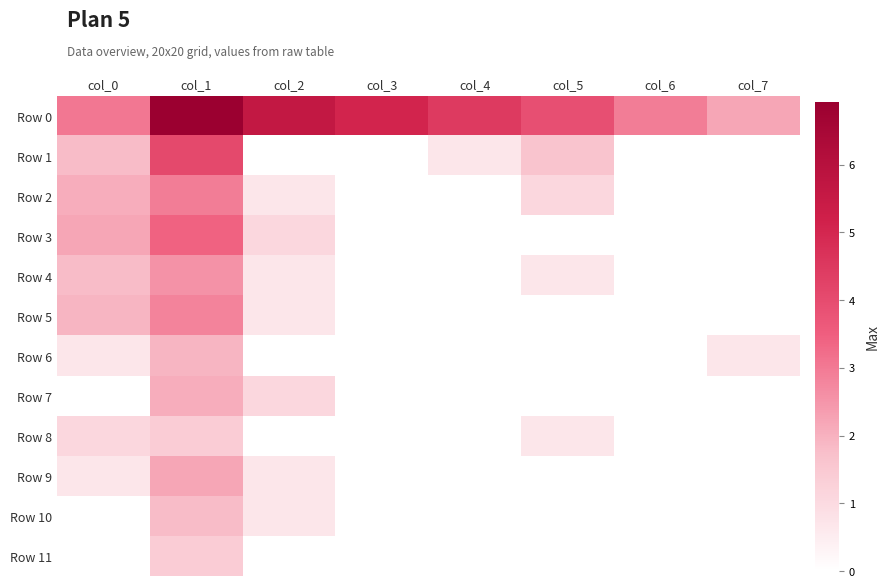

What is the spread (max minus min) of values at col_6?

2.9